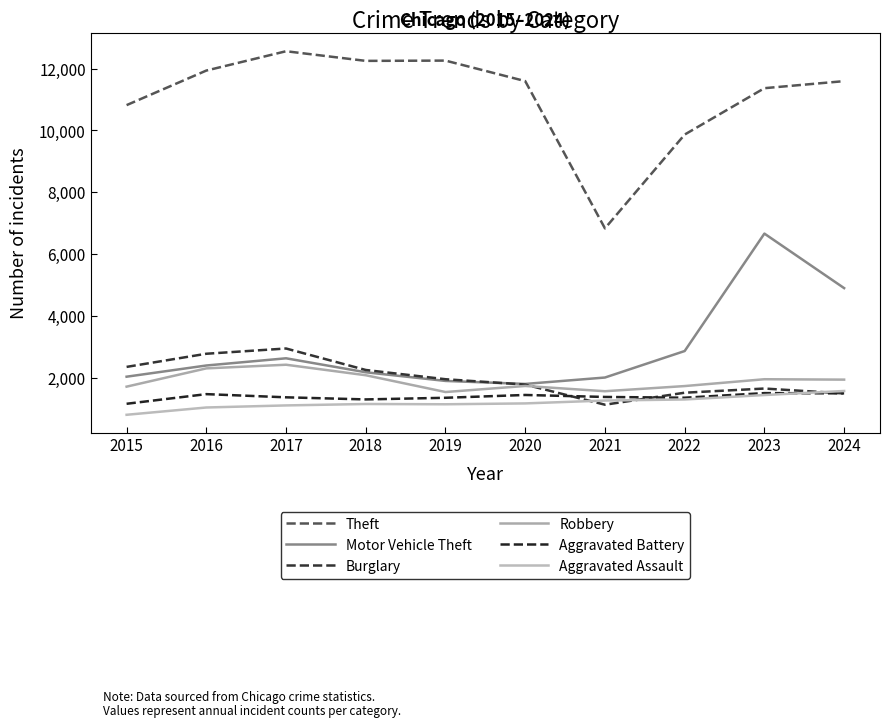

Reading left to right, transcribe all the data shown in this chart.

Theft: 2015=10820	2016=11938	2017=12563	2018=12251	2019=12260	2020=11597	2021=6834	2022=9868	2023=11368	2024=11596
Motor Vehicle Theft: 2015=2037	2016=2399	2017=2632	2018=2180	2019=1900	2020=1803	2021=2010	2022=2867	2023=6665	2024=4902
Burglary: 2015=2354	2016=2779	2017=2949	2018=2254	2019=1955	2020=1782	2021=1131	2022=1519	2023=1654	2024=1495
Robbery: 2015=1715	2016=2306	2017=2424	2018=2084	2019=1541	2020=1737	2021=1567	2022=1734	2023=1955	2024=1942
Aggravated Battery: 2015=1161	2016=1473	2017=1370	2018=1302	2019=1355	2020=1446	2021=1382	2022=1357	2023=1506	2024=1498
Aggravated Assault: 2015=805	2016=1041	2017=1108	2018=1154	2019=1145	2020=1173	2021=1266	2022=1300	2023=1444	2024=1575